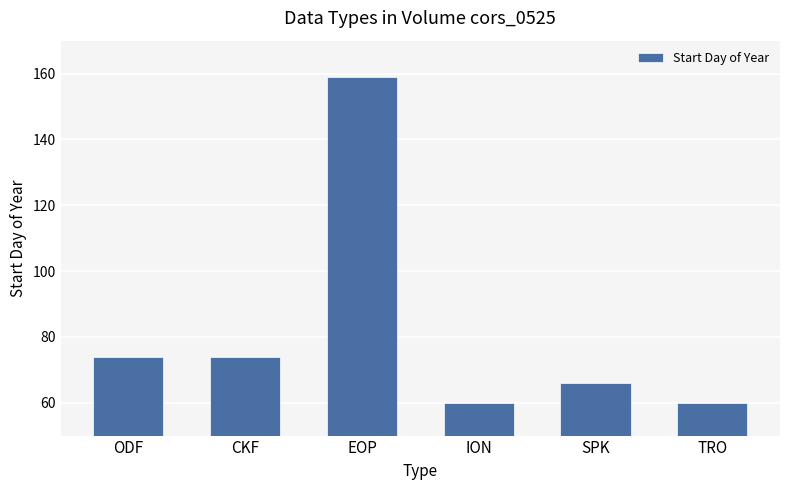

What is the average value?

82